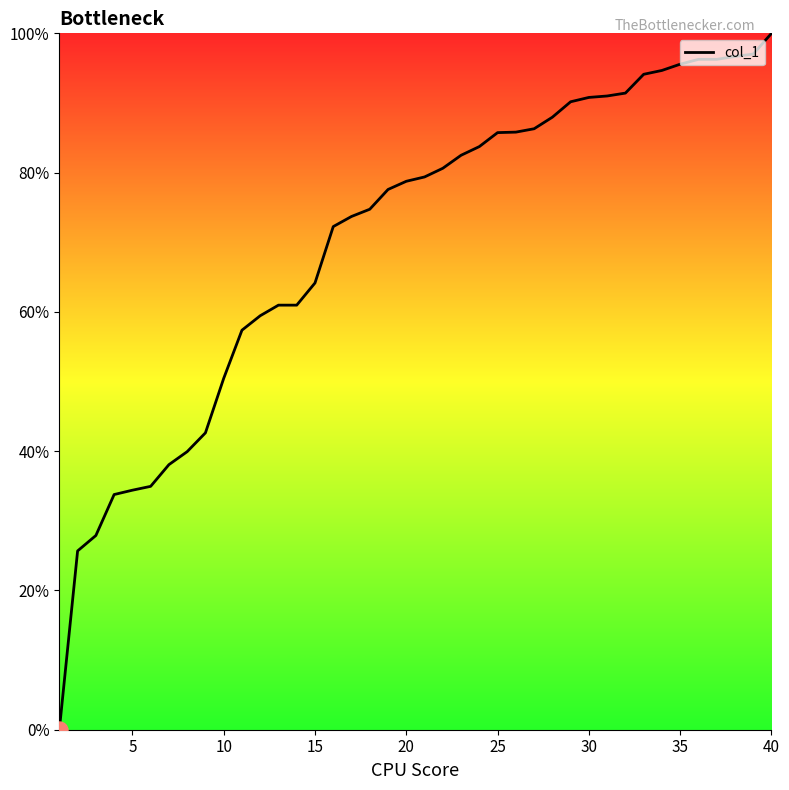

What is the maximum value shown in the chart?

100.0